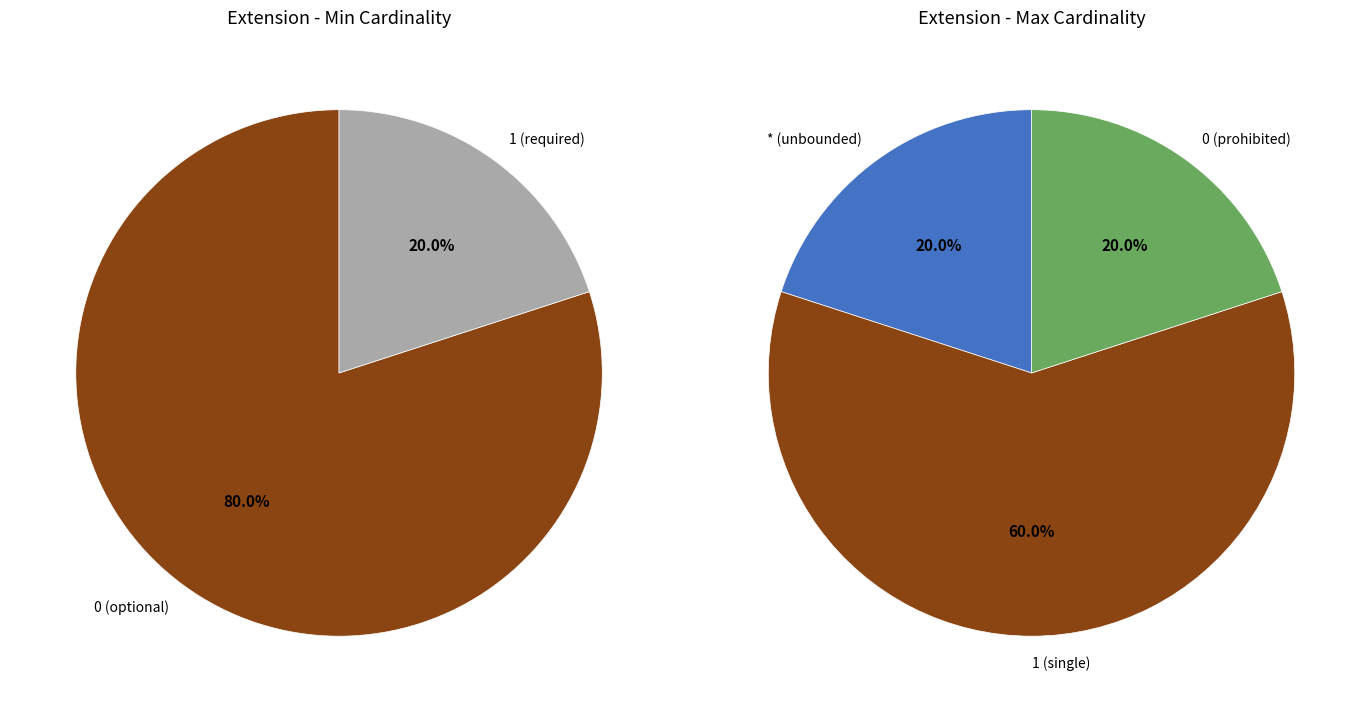

Does Extension represent more than half of the total?

No